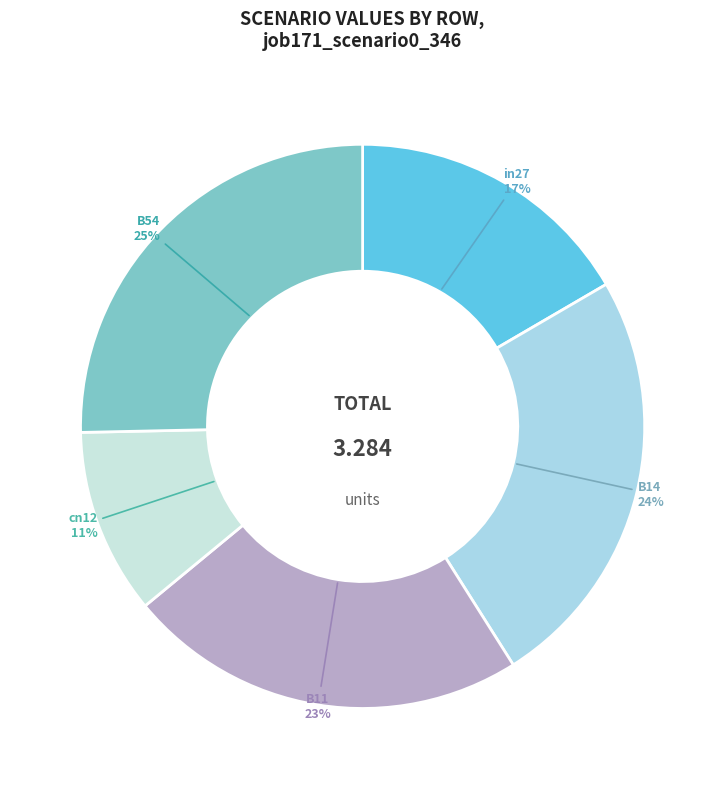

Combined, do B54 and in27 account for over 50%?

No